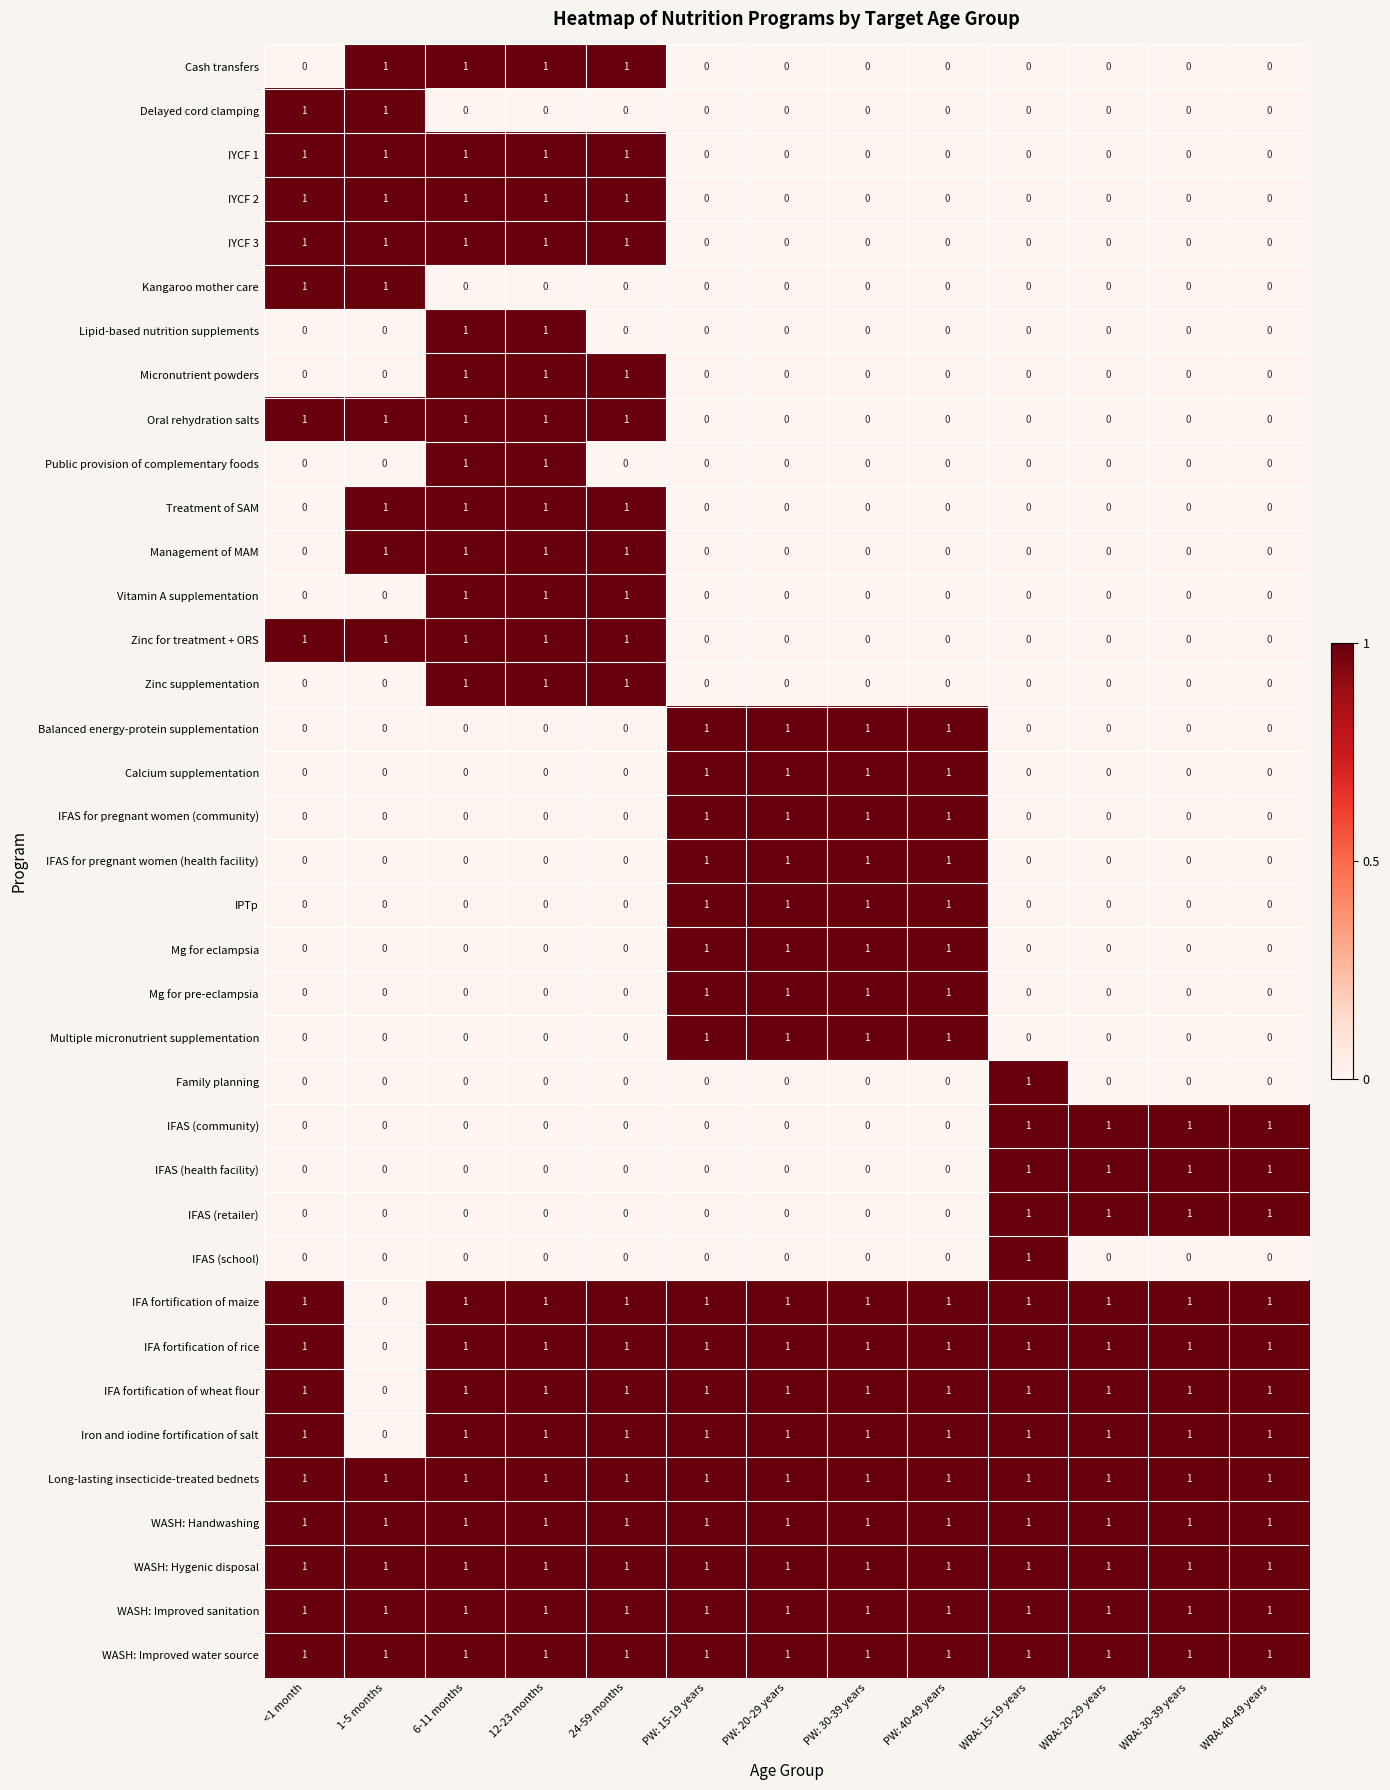

The Treatment of SAM series shows 0 at WRA: 40-49 years. True or false?

True